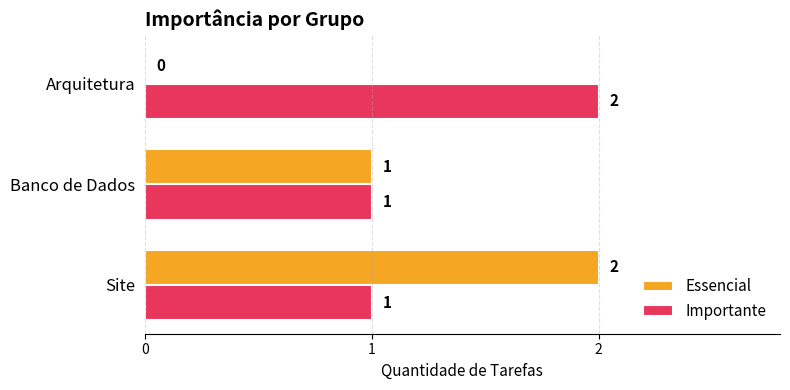

What are all the series names shown in the legend?

Essencial, Importante